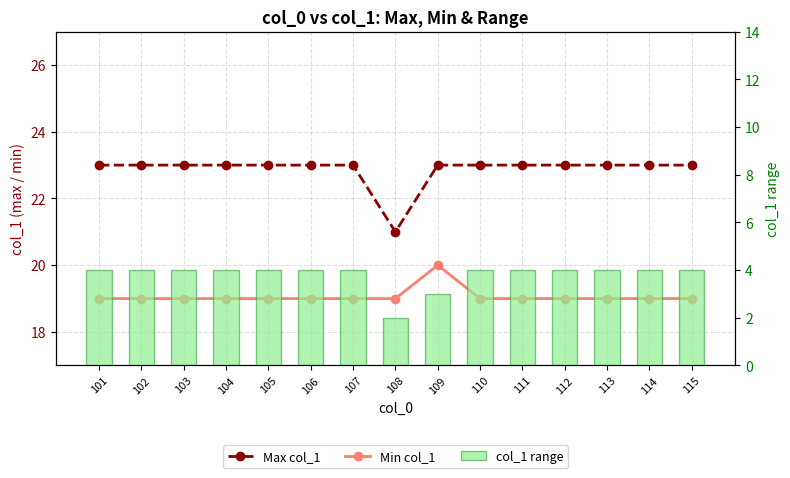

What is the spread (max minus min) of values at 112?

19